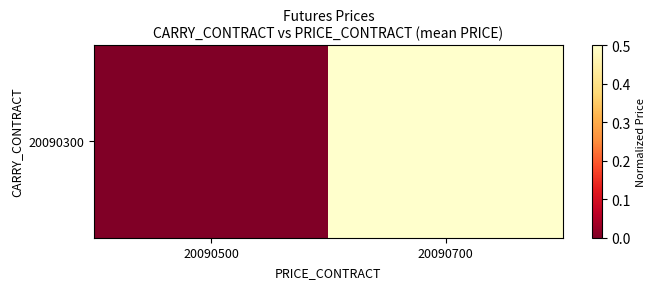

How many data points does each series have?

2